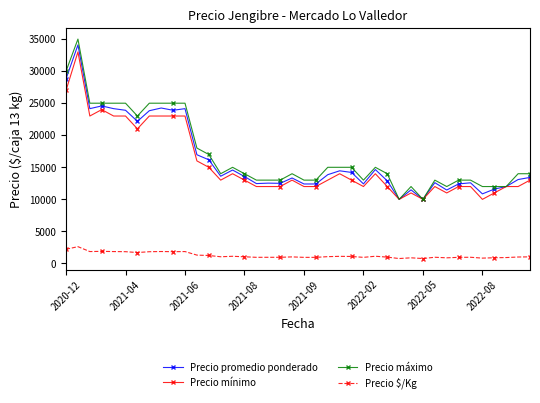

Which series has the largest range (max minus min)?

Precio máximo